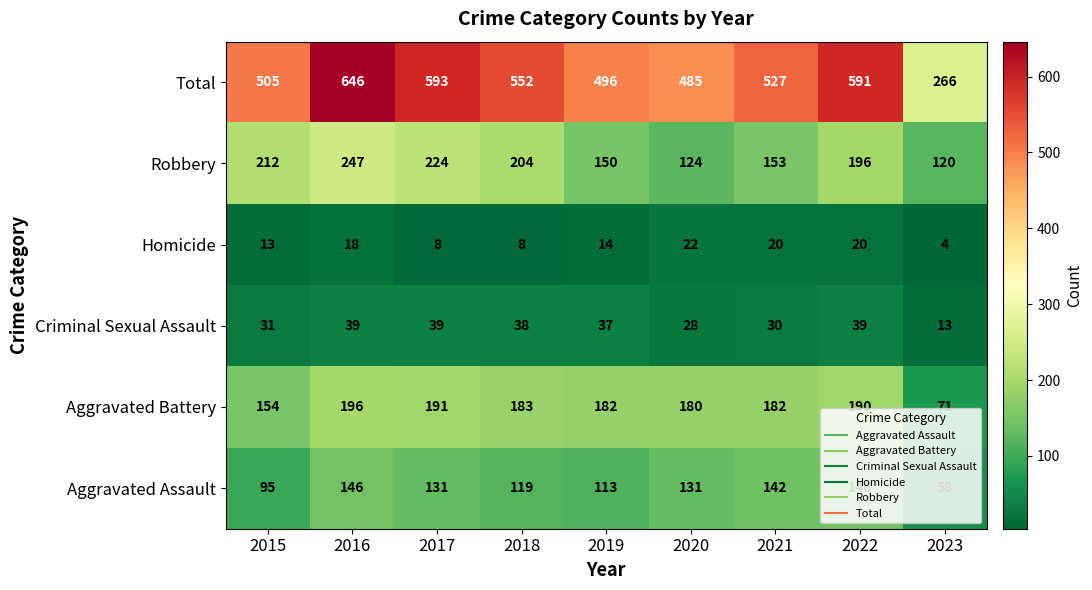

Which series has the largest range (max minus min)?

Total